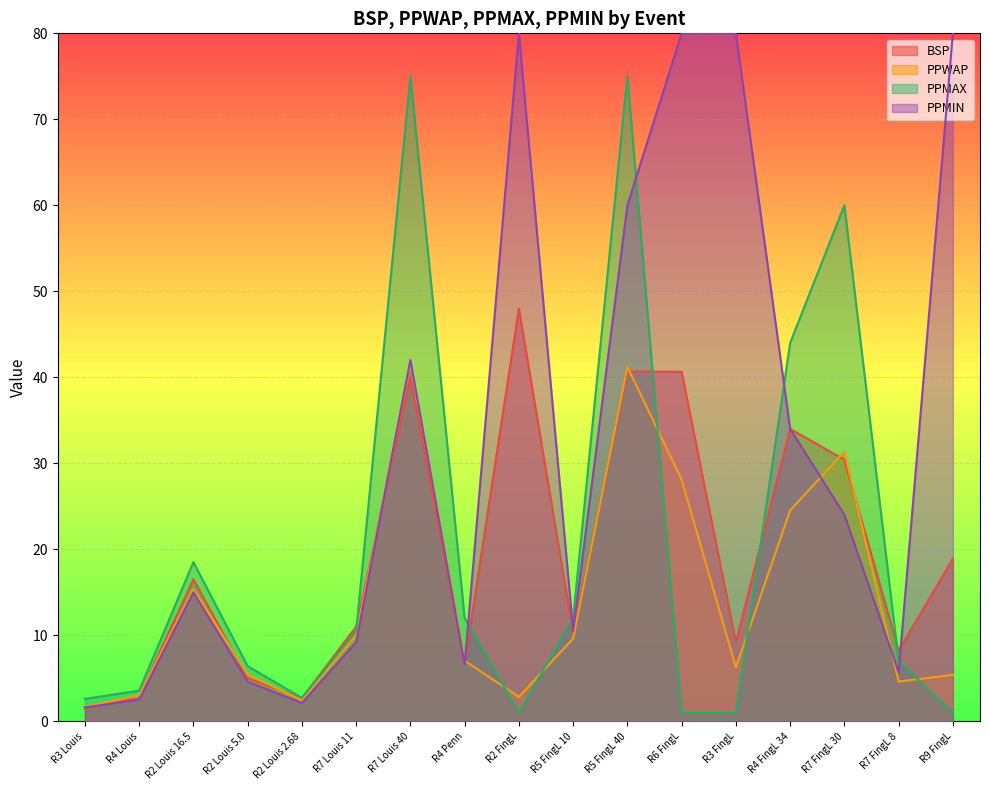

True or false: PPMAX has a value of 12.0 at R4 Penn.

True